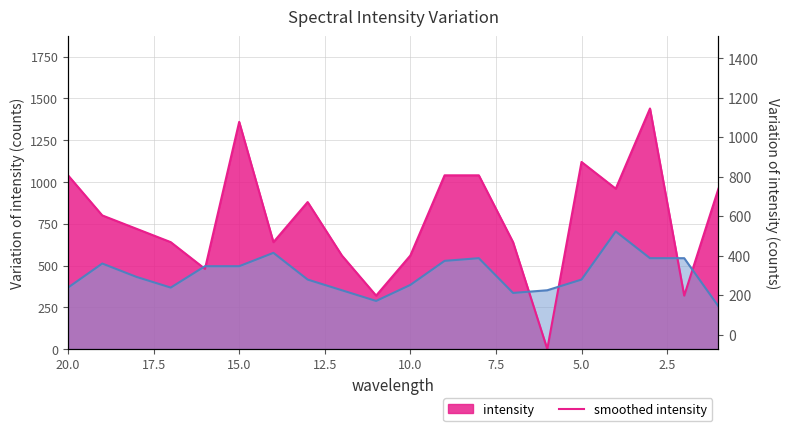

True or false: the data shows 180 at 17.

False